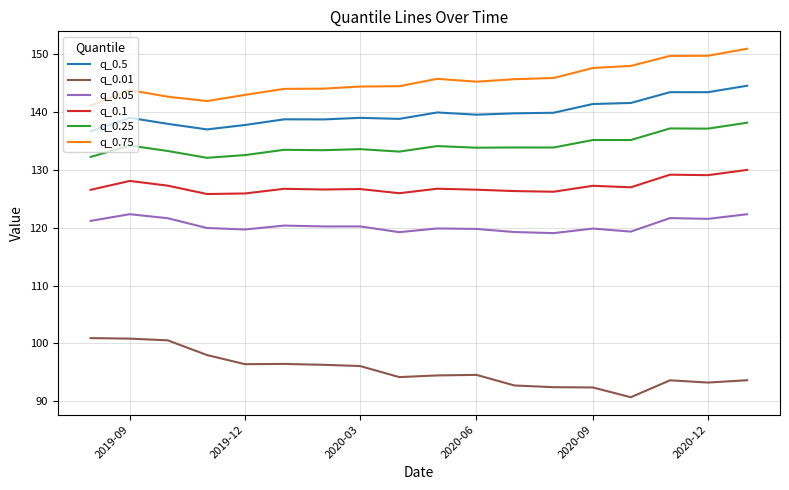

What is the difference between the maximum and minimum values in the q_0.05 series?

3.3